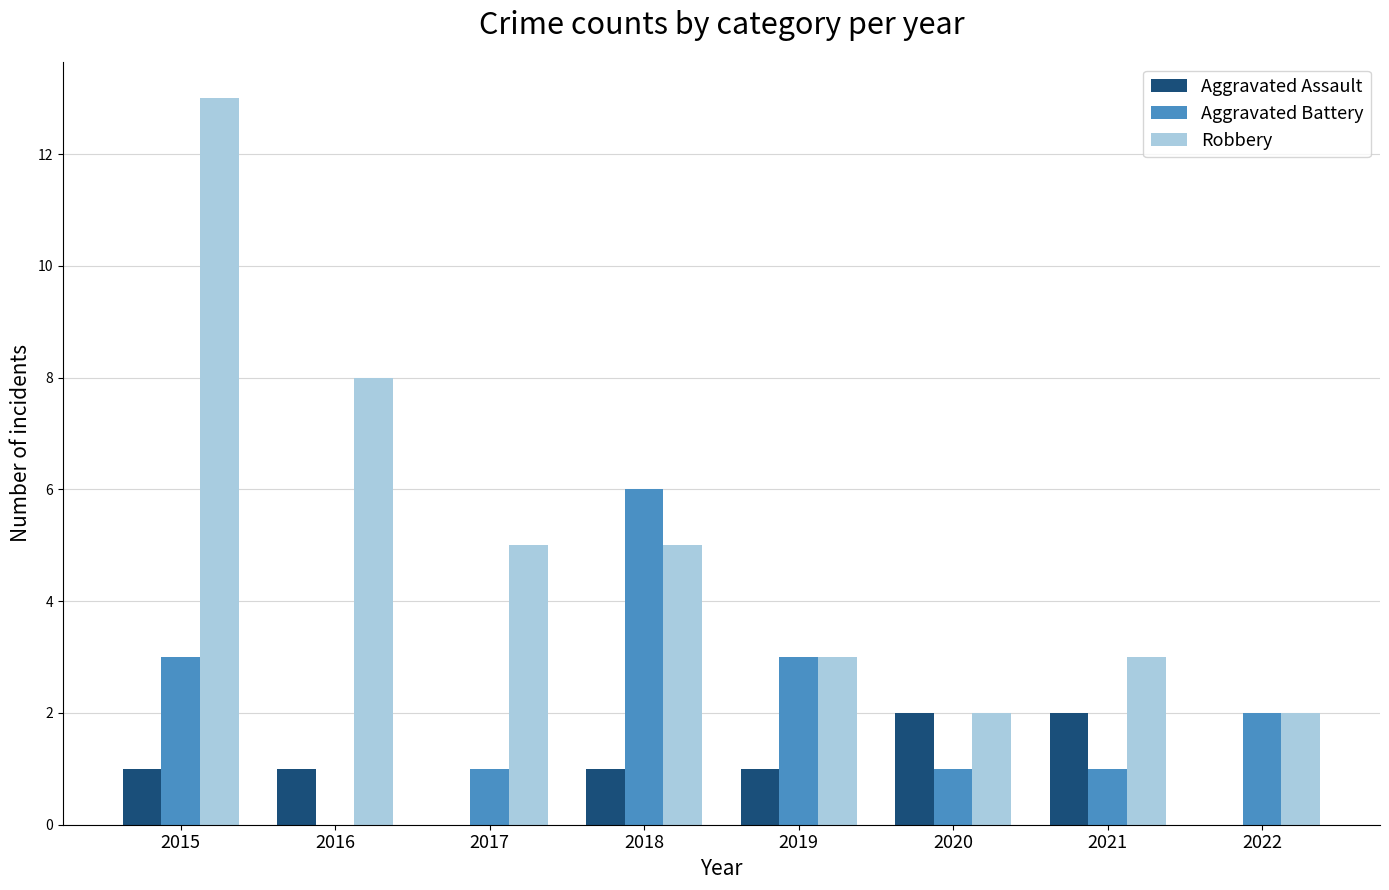

Which series has the largest total across all categories?

Robbery